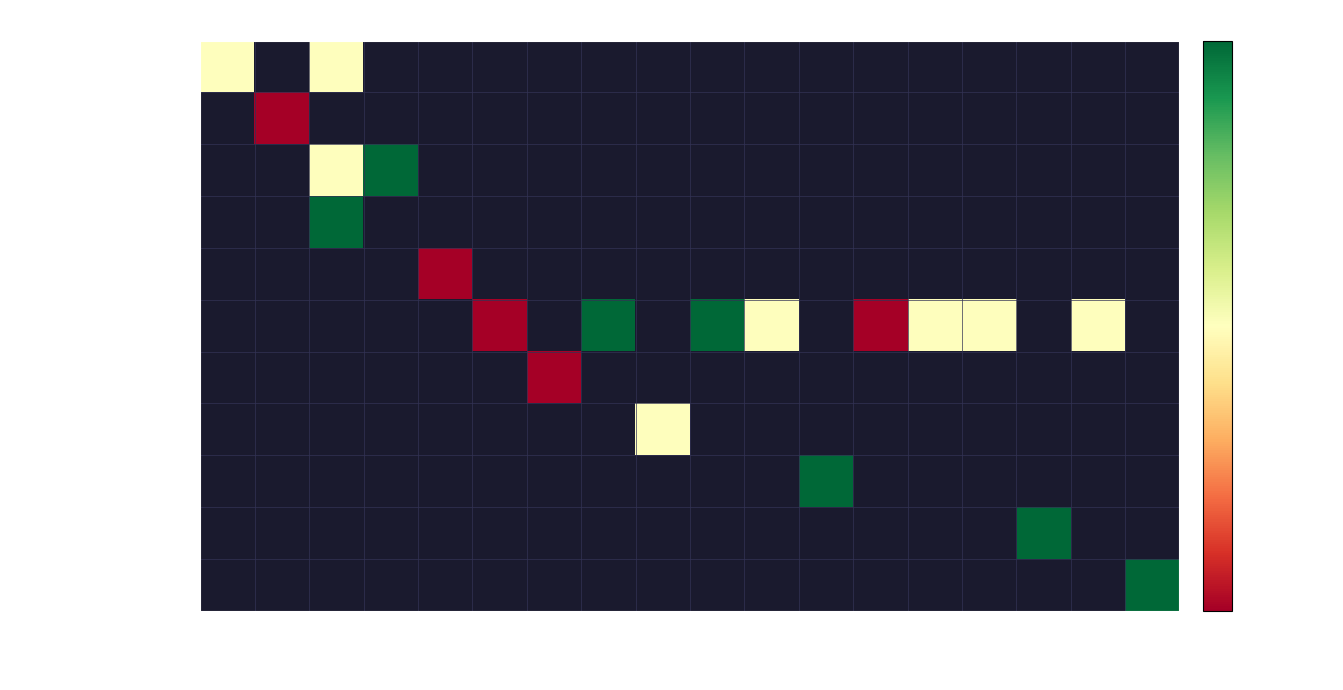

At which category is the sum across all series the highest?

08:00